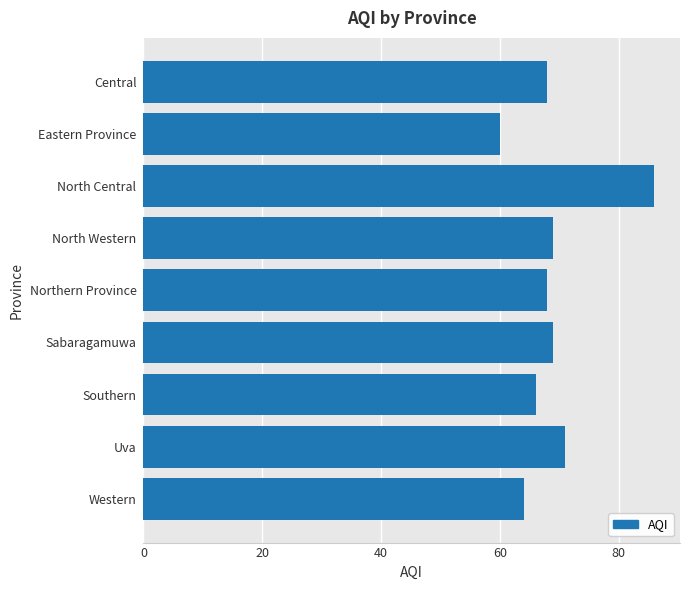

What is the minimum value shown in the chart?

60